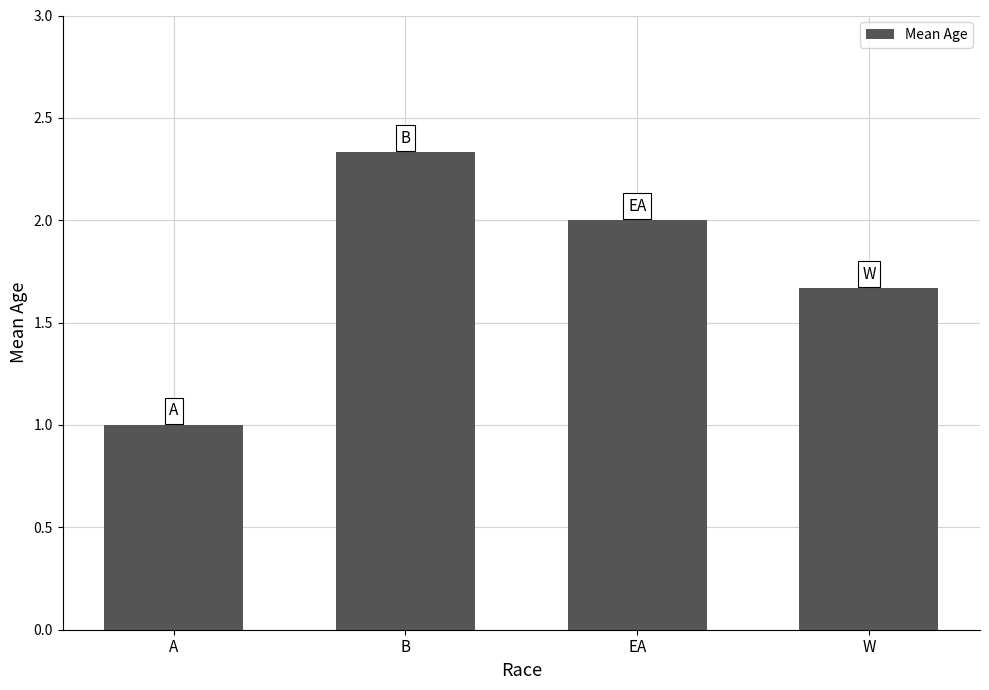

At which category does the chart reach its minimum across all series?

A